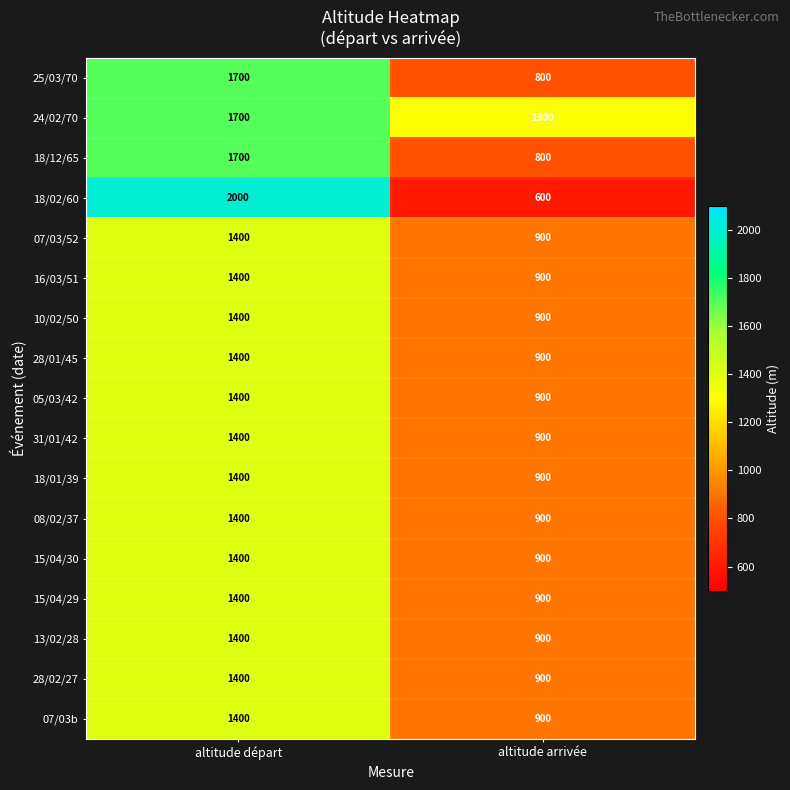

Rank the categories by 28/01/45 value from highest to lowest.

altitude départ, altitude arrivée